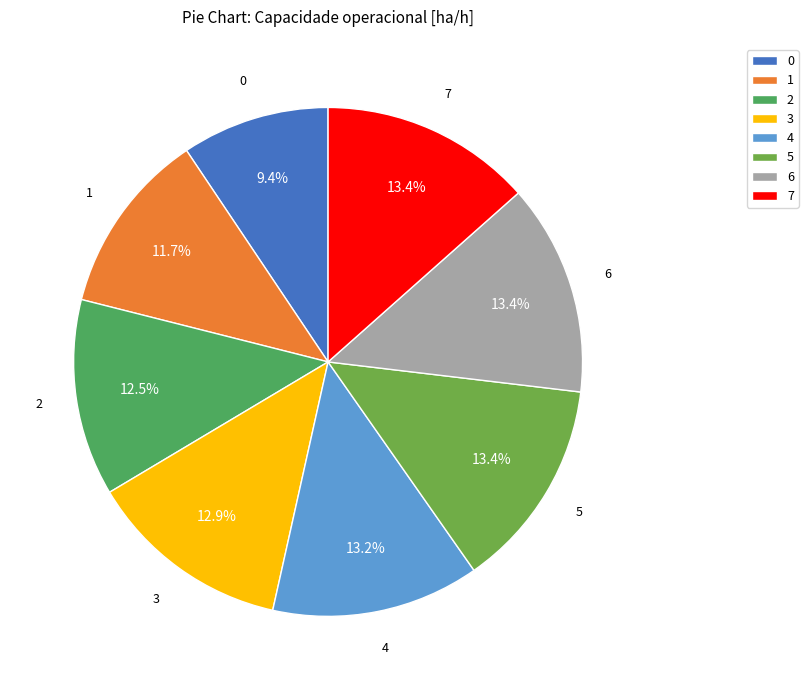

What percentage is the 1 slice, to the nearest percent?

12%